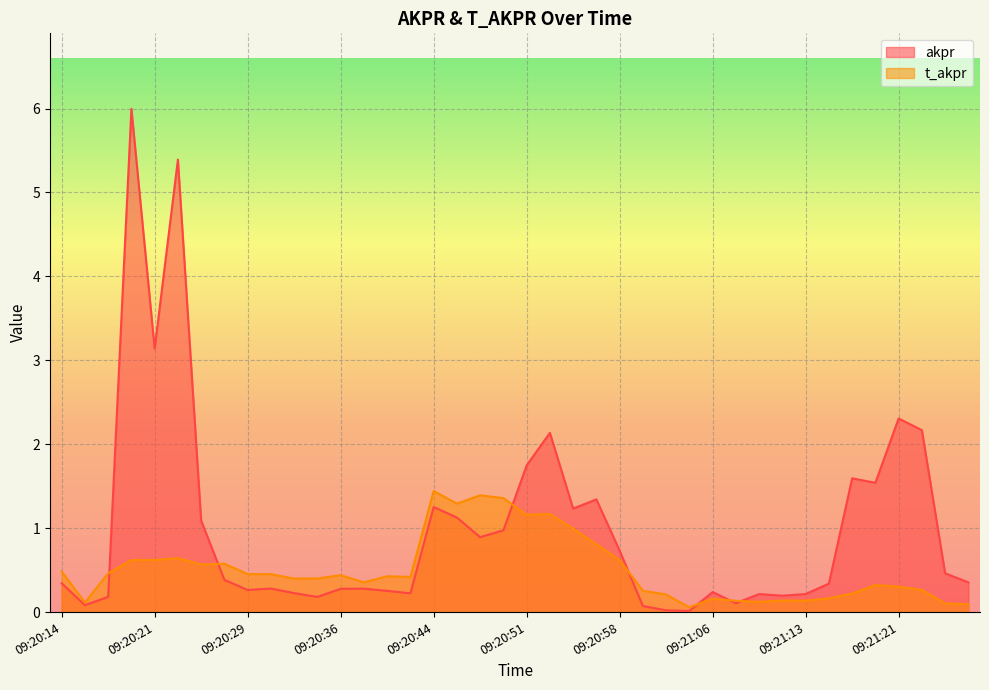

The t_akpr series shows 0.1 at 09:21:00. True or false?

False